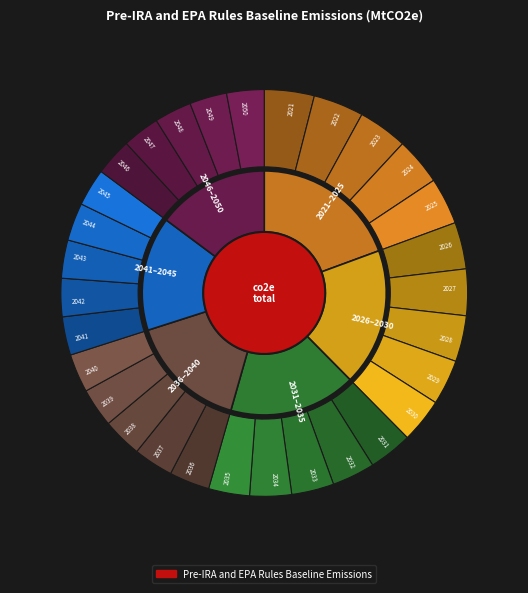

Count the number of slices in the pie.

30